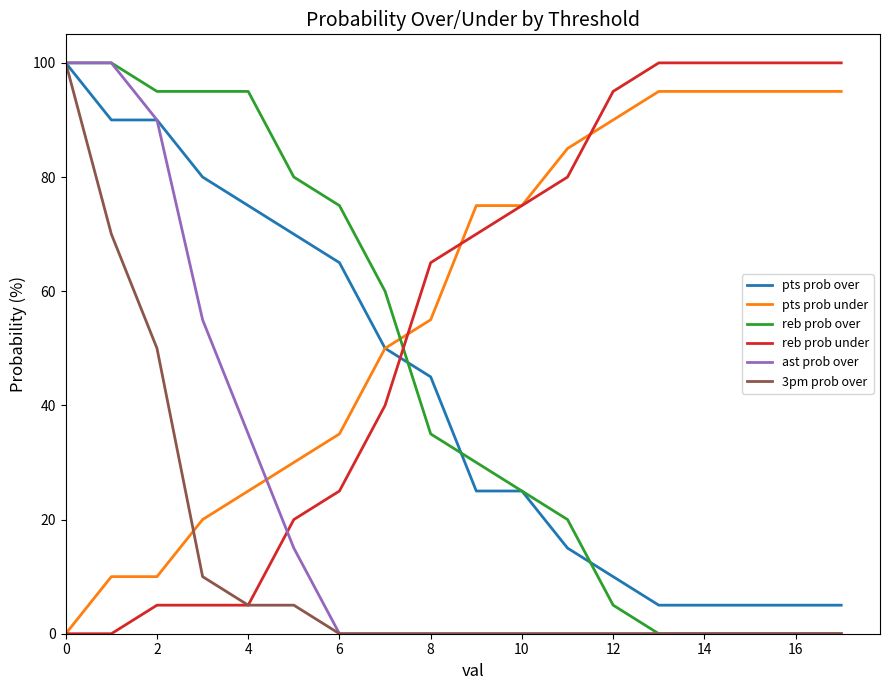

Which series ends up on top after the final intersection of reb prob under and reb prob over?

reb prob under